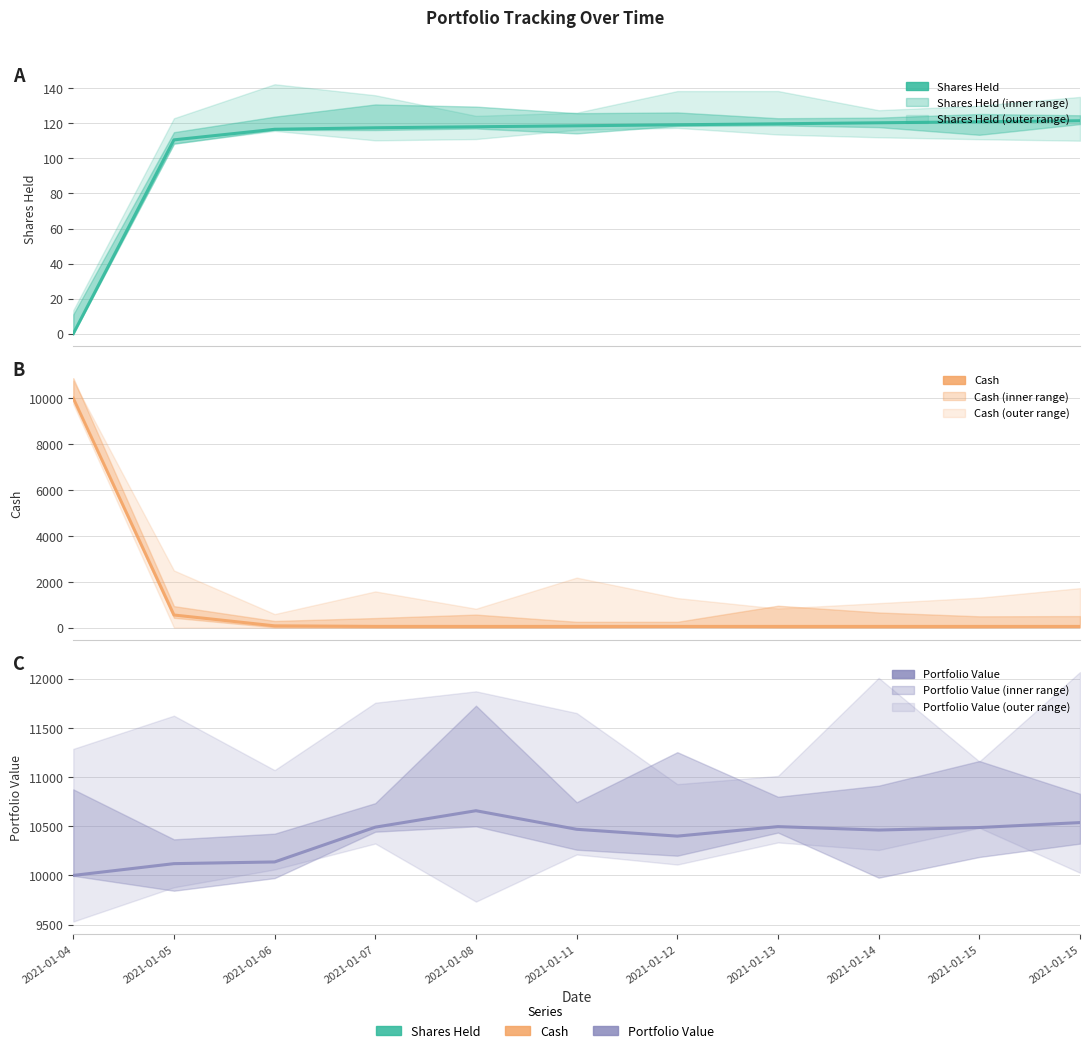

What is the average value of the Cash series?

1004.5